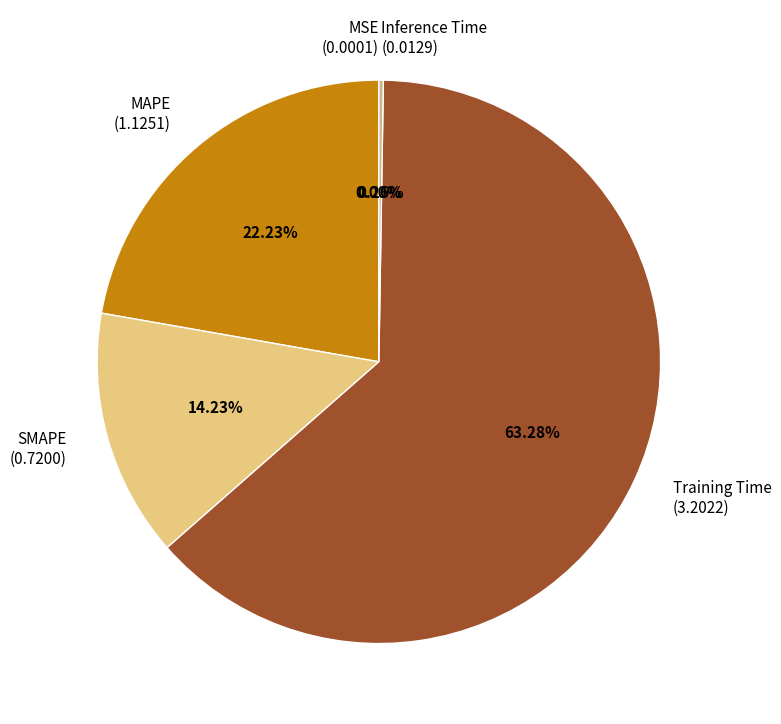

Which slice represents more than half of the pie?

Training Time